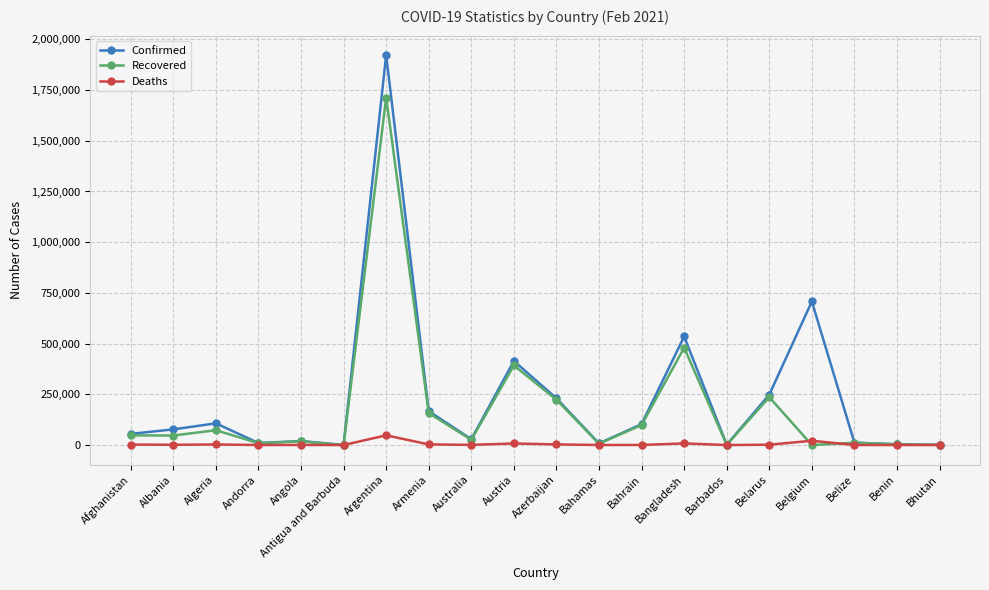

The value of Recovered at Belgium is 856651. True or false?

False